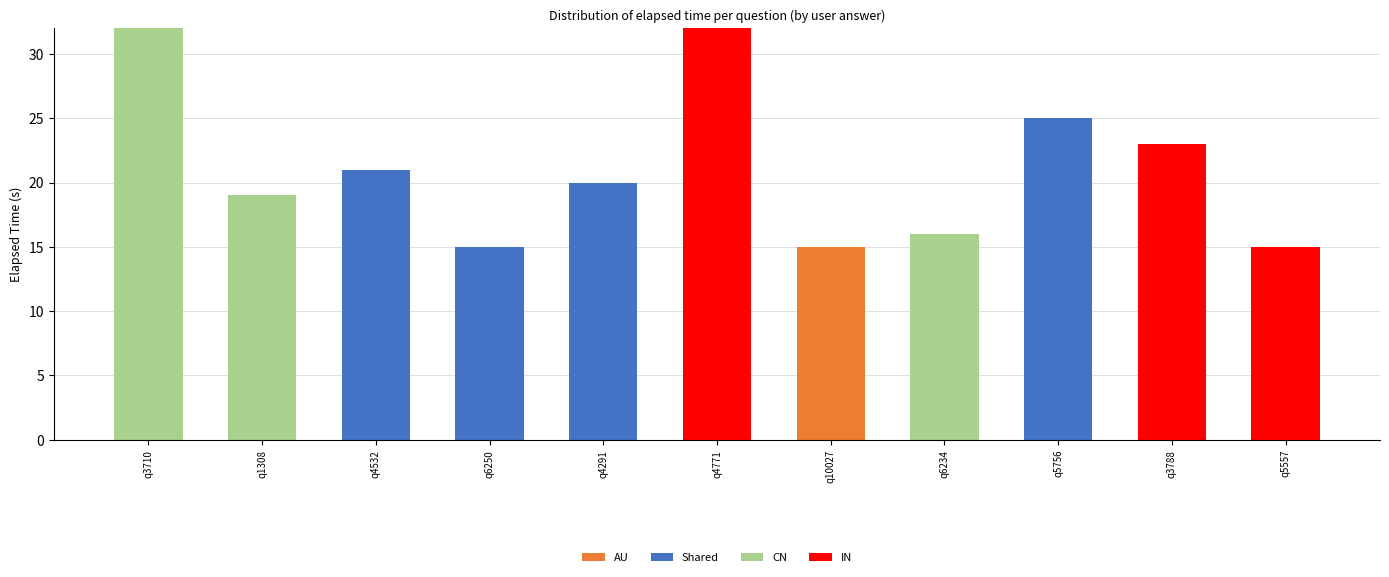

The value of AU at q4771 is 0. True or false?

True